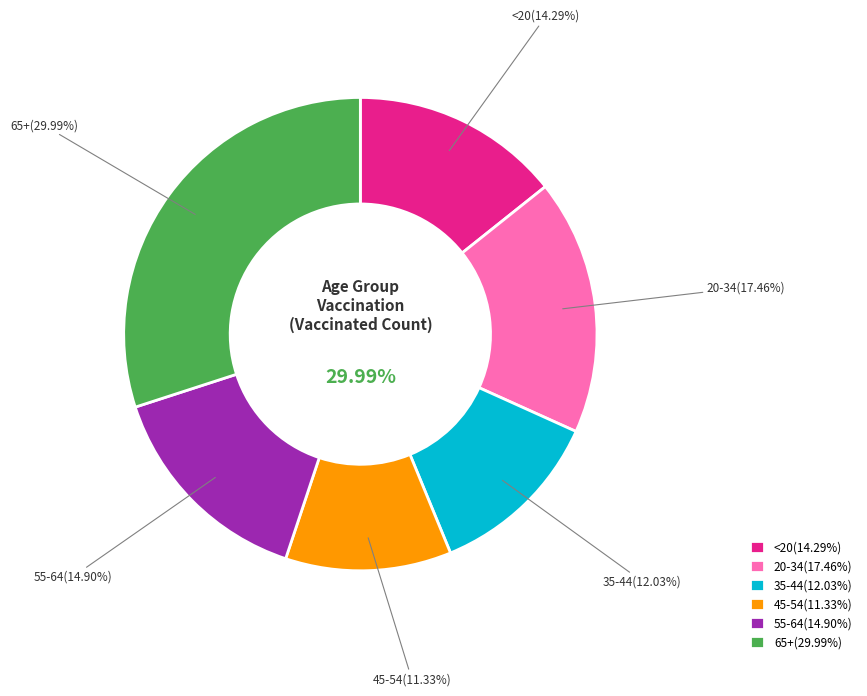

Does 65+ represent more than half of the total?

No